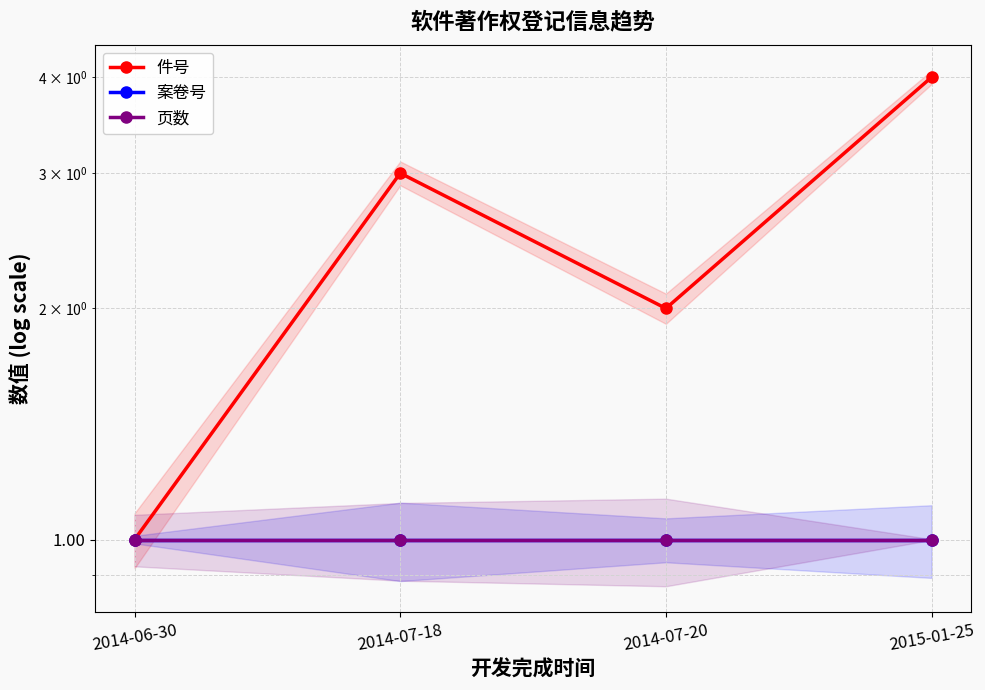

True or false: 案卷号 and 页数 intersect in this chart.

False